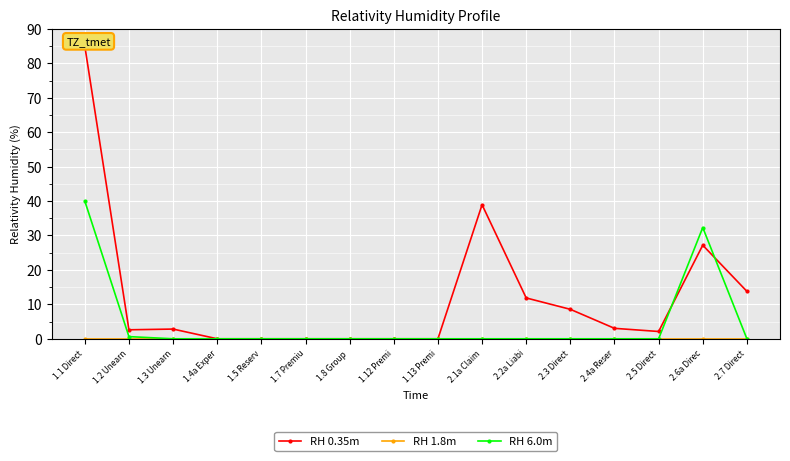

What is the total value across all series at 2.7 Direct?

13.8